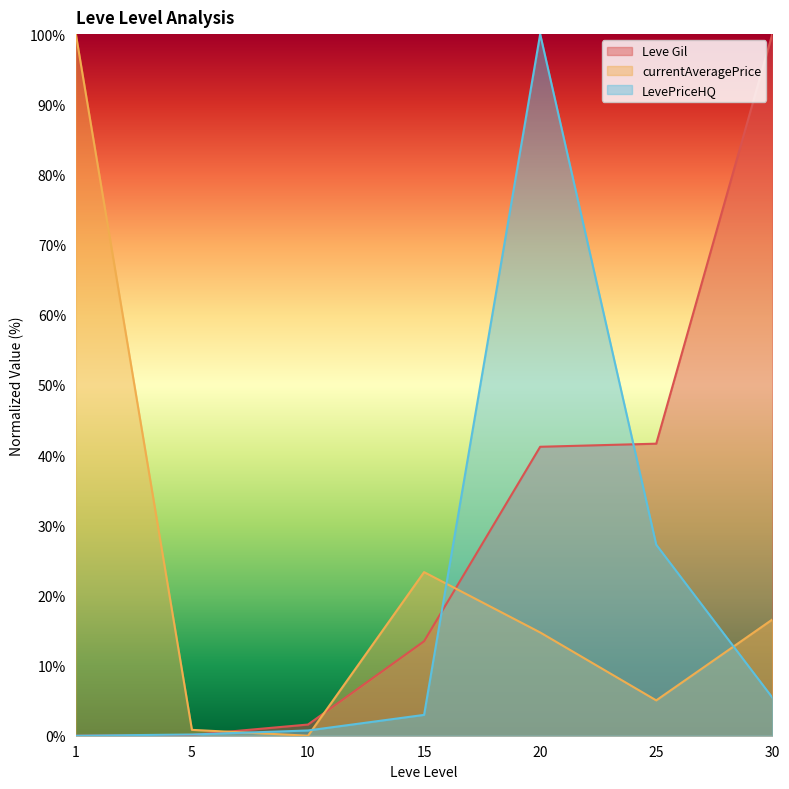

Read the LevePriceHQ value at 25.

27.2